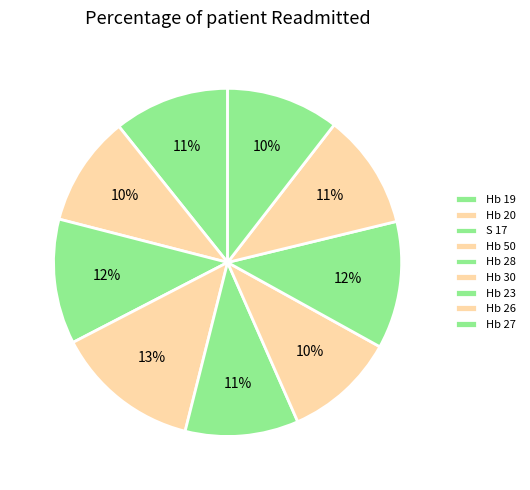

Is the sum of S 17 and Hb 50 greater than half?

No